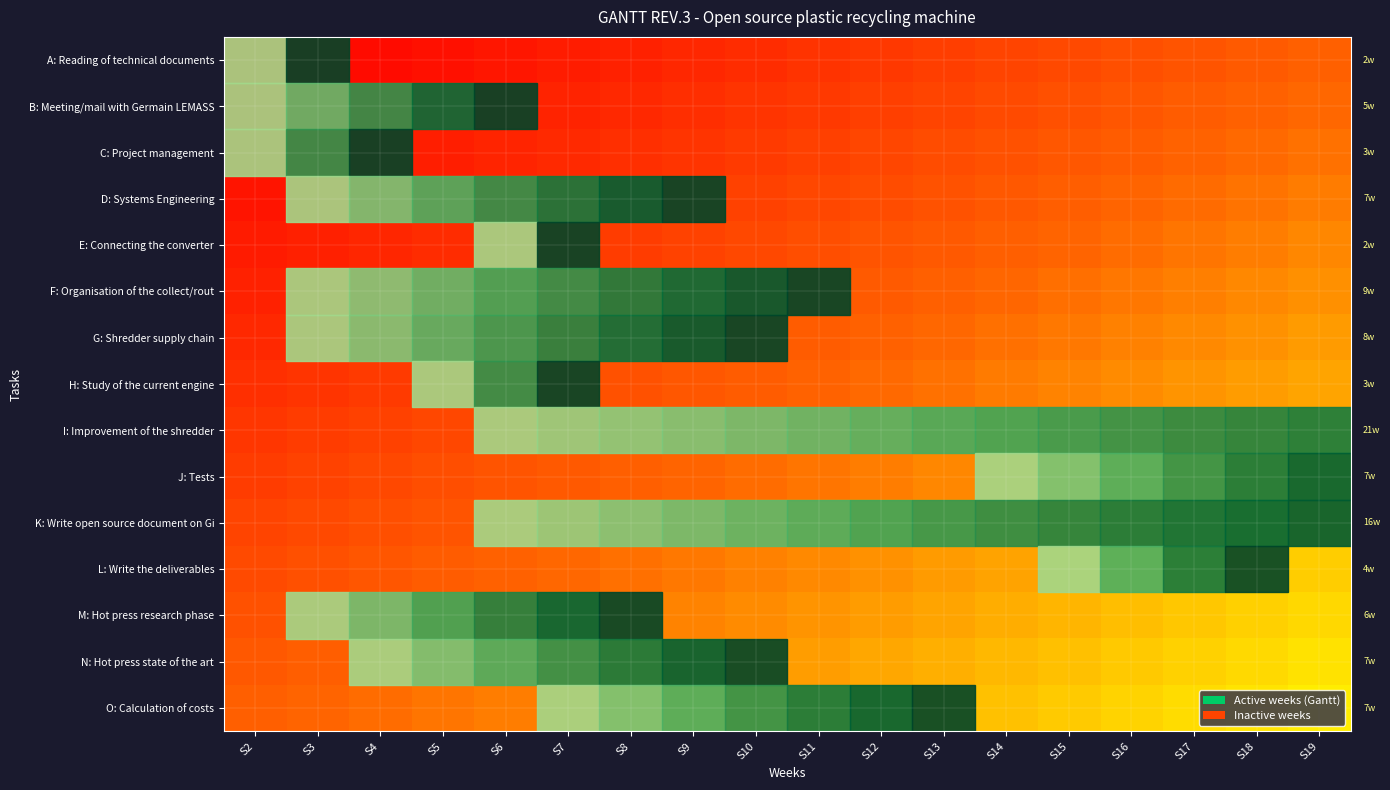

Between S2 and S17, which is larger?

S17